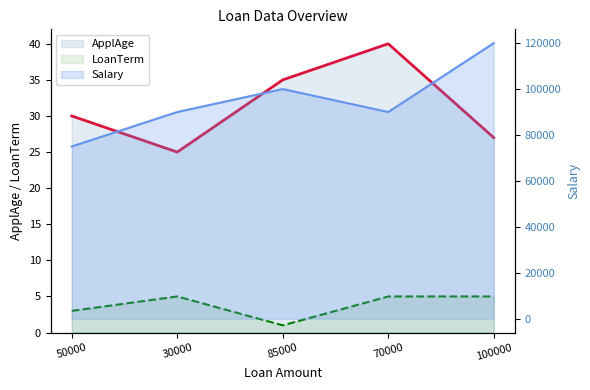

True or false: LoanTerm has a value of 7 at 70000.

False